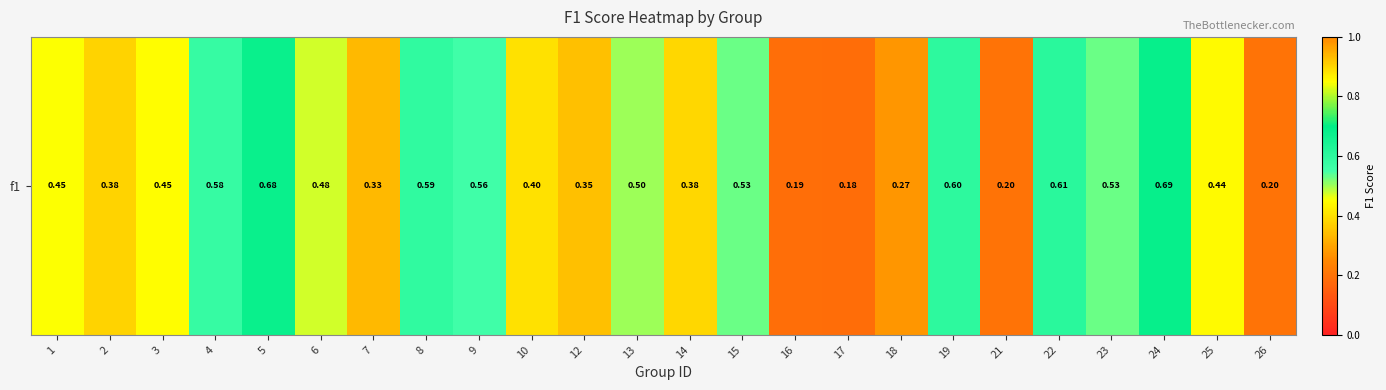

What is the sum of the values at 21 and 19?

0.8